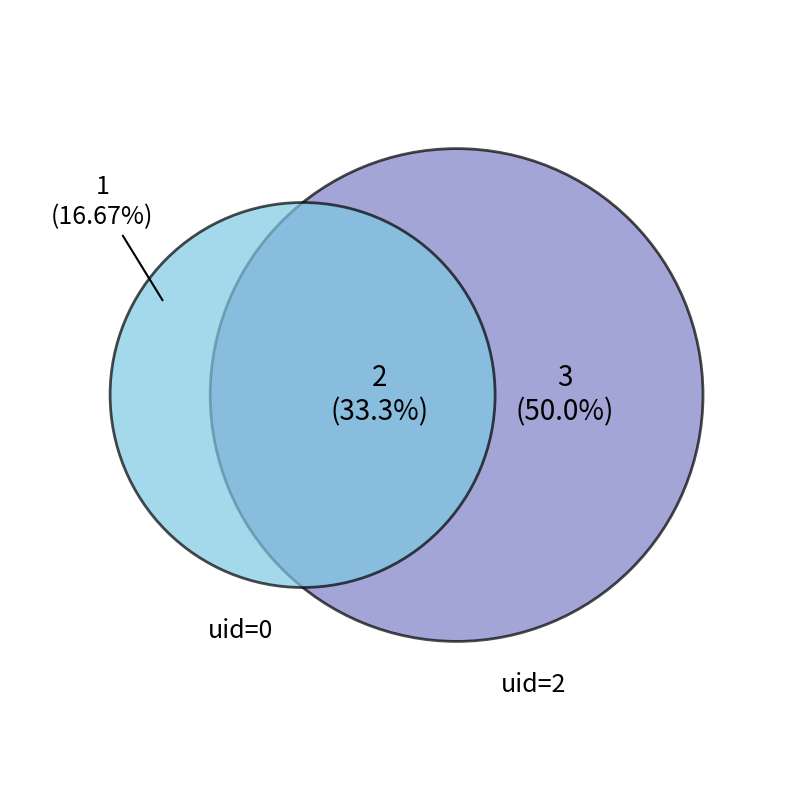

Does 0 represent more than half of the total?

No